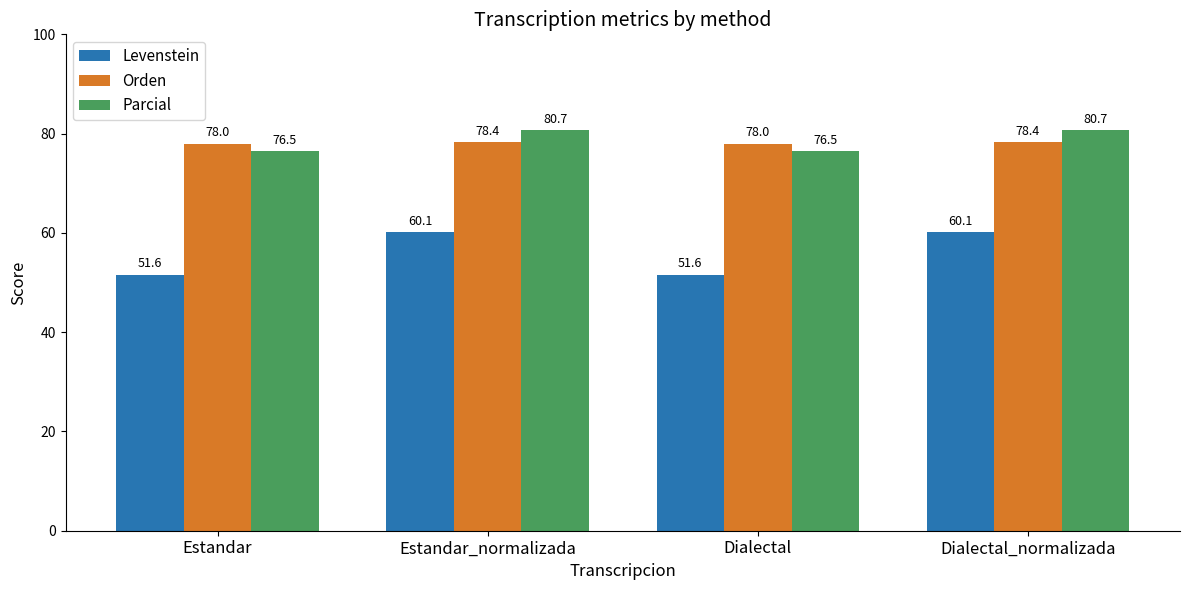

Reading right to left, list all the values displayed in this chart.

Levenstein: 60.1	51.6	60.1	51.6
Orden: 78.4	78.0	78.4	78.0
Parcial: 80.7	76.5	80.7	76.5